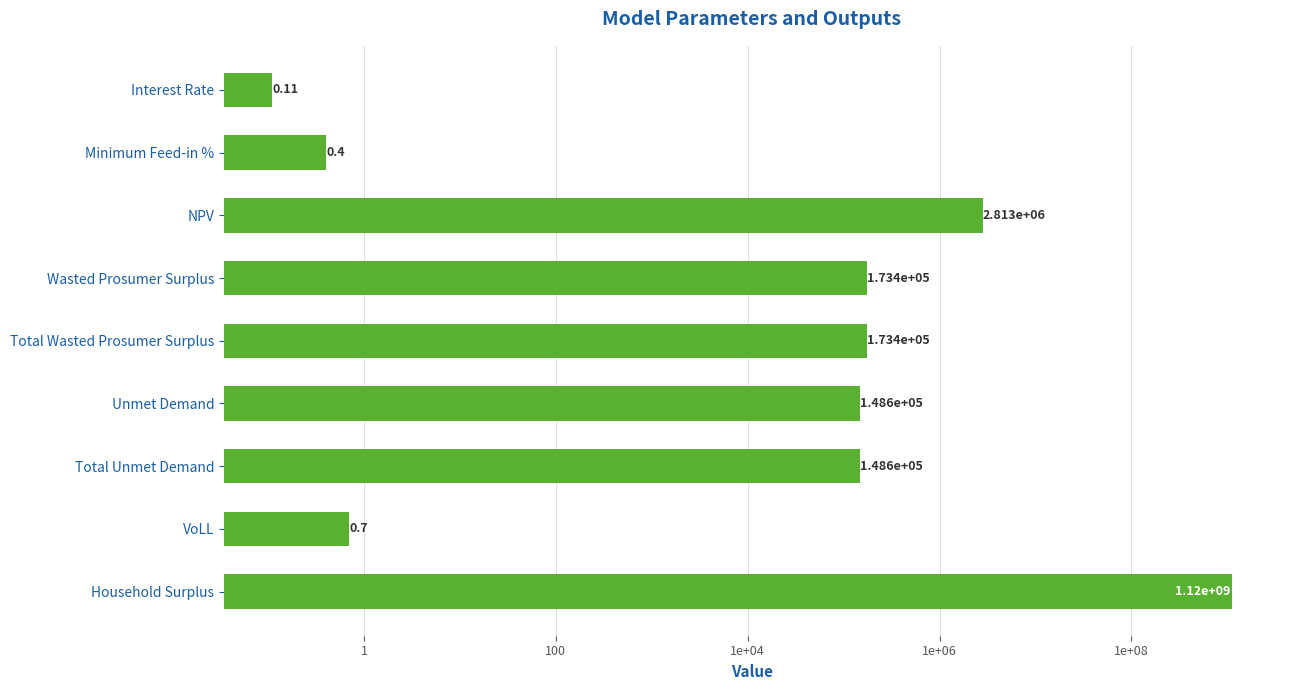

What is the value of the 4th bar from the left?

173398.7